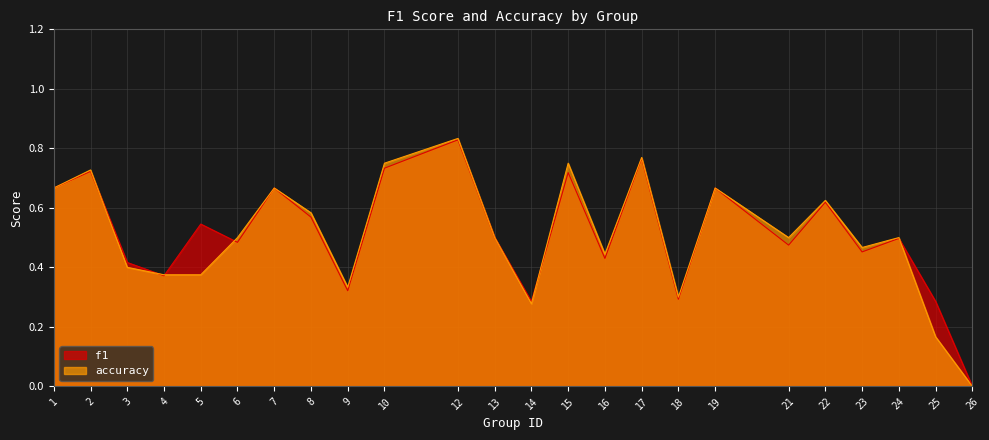

The value of f1 at 9 is 0.3. True or false?

True